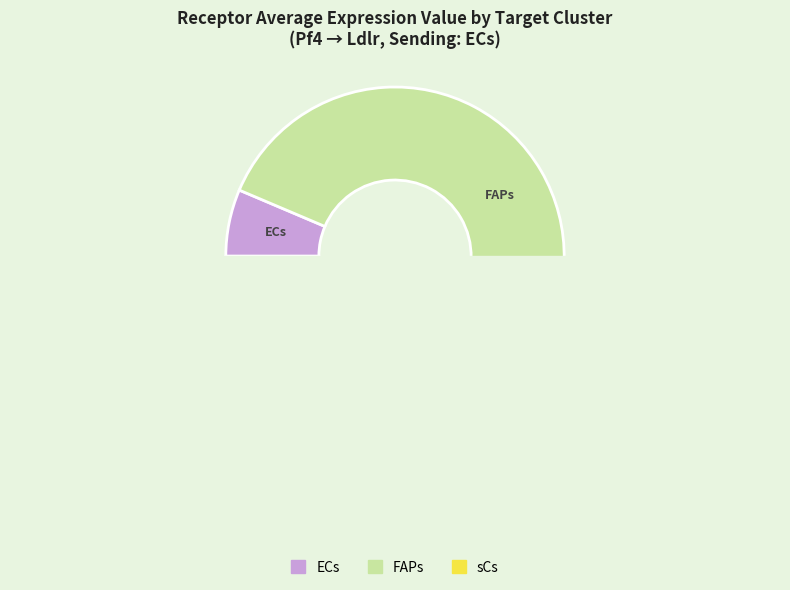

What is the change in value from ECs to sCs?

+6.5